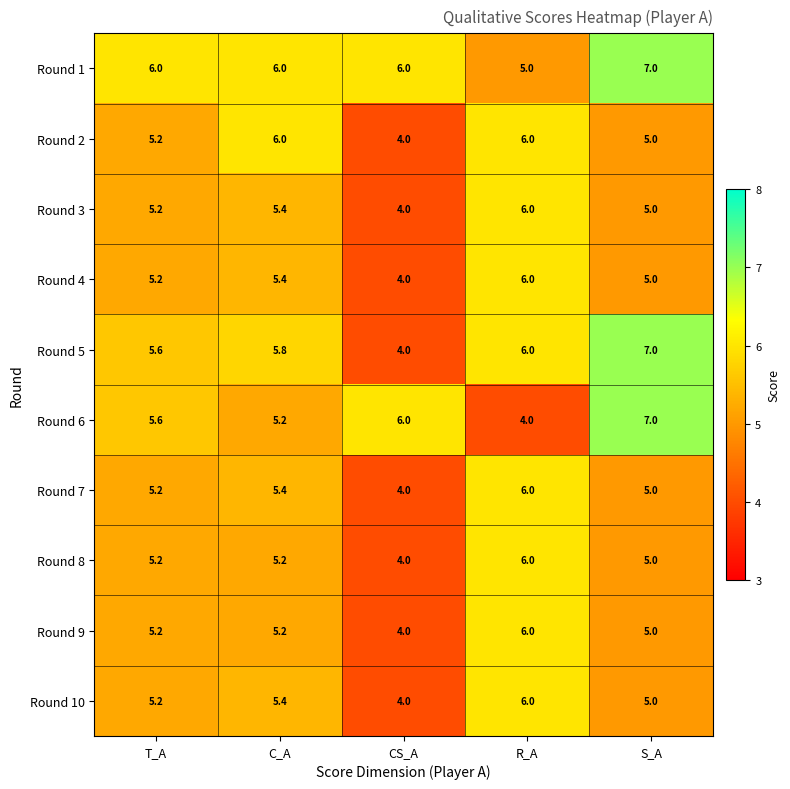

Is it true that Round 9 equals 8.4 at S_A?

False